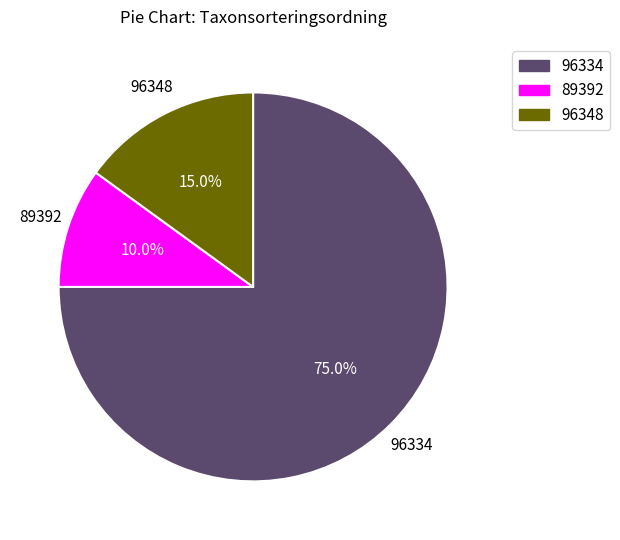

What portion of the pie excludes 89392?

90.0%